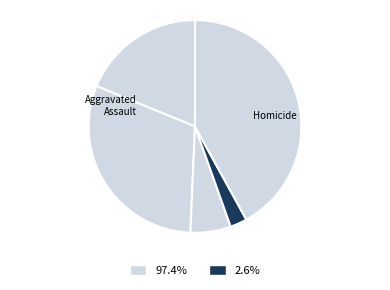

How many segments does this pie chart have?

5